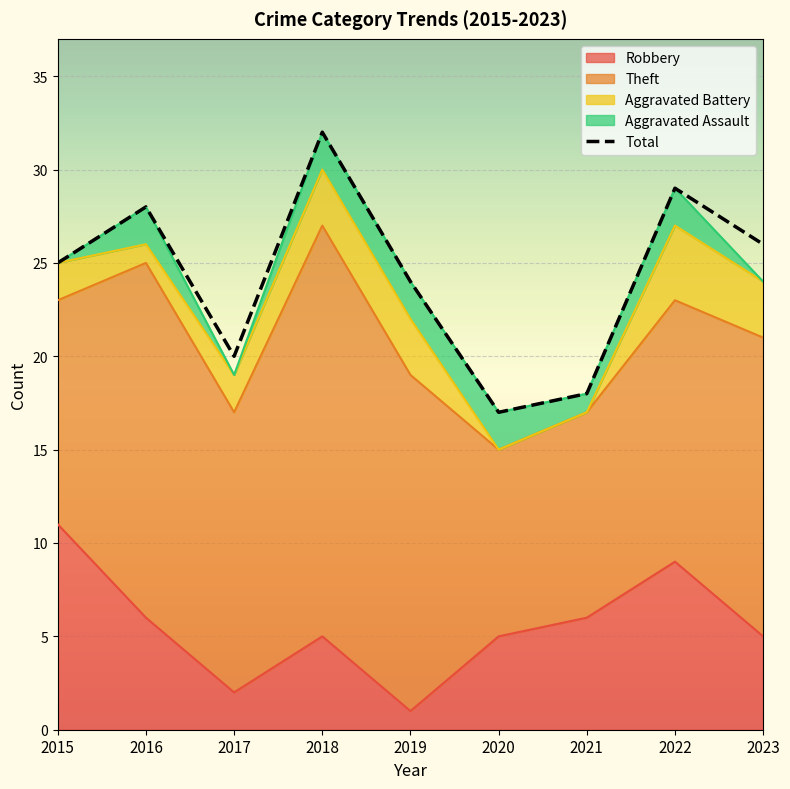

Rank the categories by value from highest to lowest.

2018, 2022, 2016, 2023, 2015, 2019, 2017, 2021, 2020